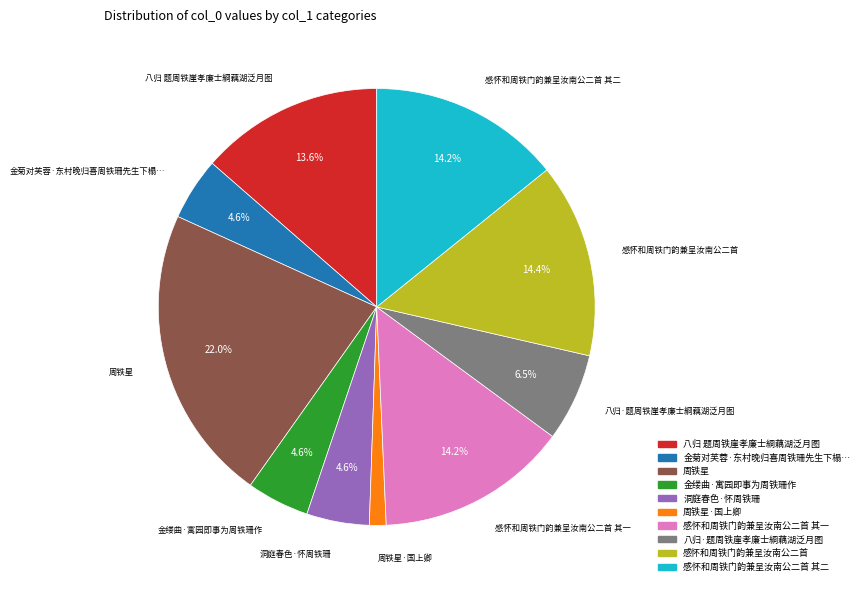

Is there a majority slice in this chart?

No